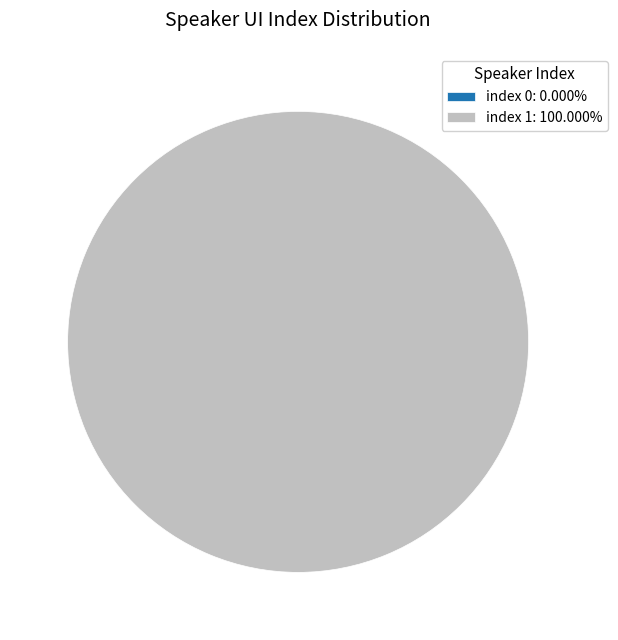

True or false: 0 accounts for 1% of the total.

False